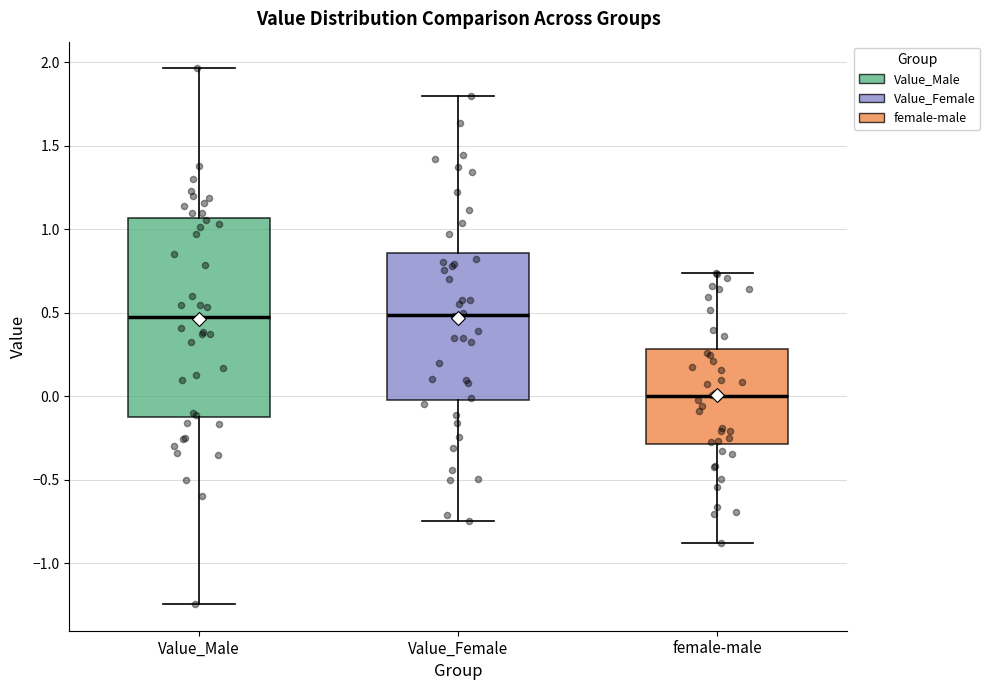

Reading left to right, read every box against the y-axis: the position of its median line, the range the box covers, and the ends of its whiskers. The values are not printed on the chart, so give them approximately, as read against the axis.

Value_Male: median 0.45, box -0.15 to 1.05, whiskers -1.25 to 1.95
Value_Female: median 0.50, box 0.00 to 0.85, whiskers -0.75 to 1.80
female-male: median 0.00, box -0.30 to 0.30, whiskers -0.90 to 0.75